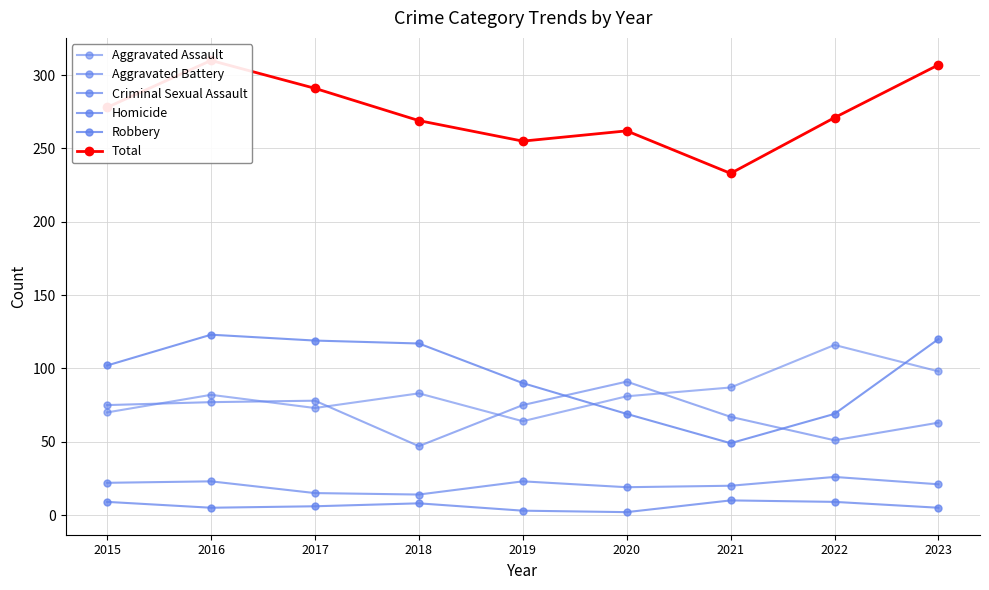

How many data points does each series have?

9